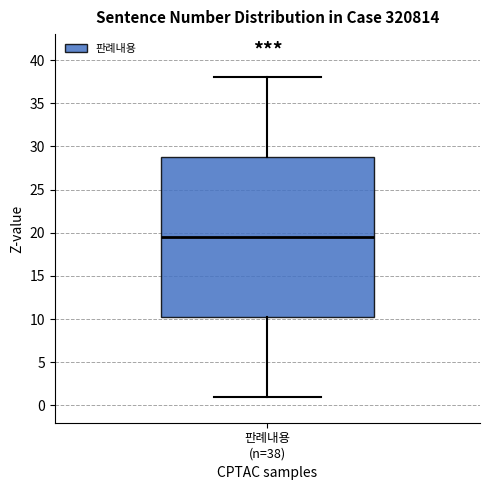

Read this box plot against the y-axis: the position of the median line, the range covered by the box, and the ends of both whiskers. The values are not printed on the chart, so give them approximately, as read against the axis.

median 19.5, box 10.5 to 29.0, whiskers 1.0 to 38.0